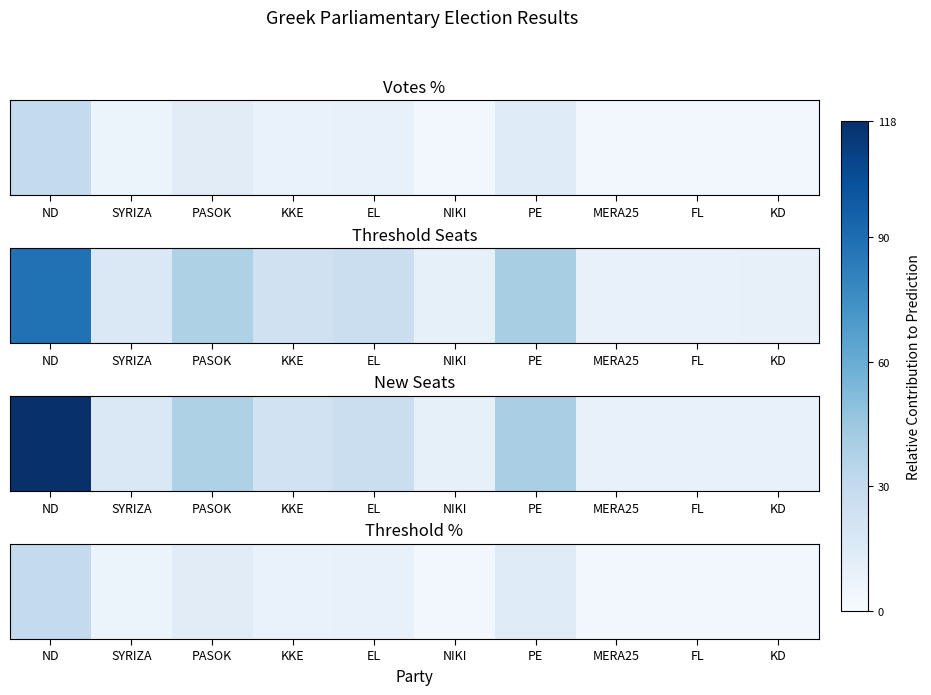

Reading right to left, what are all the values shown in this chart?

3.2	3.0	3.0	13.9	3.4	8.9	8.0	13.1	6.0	30.4